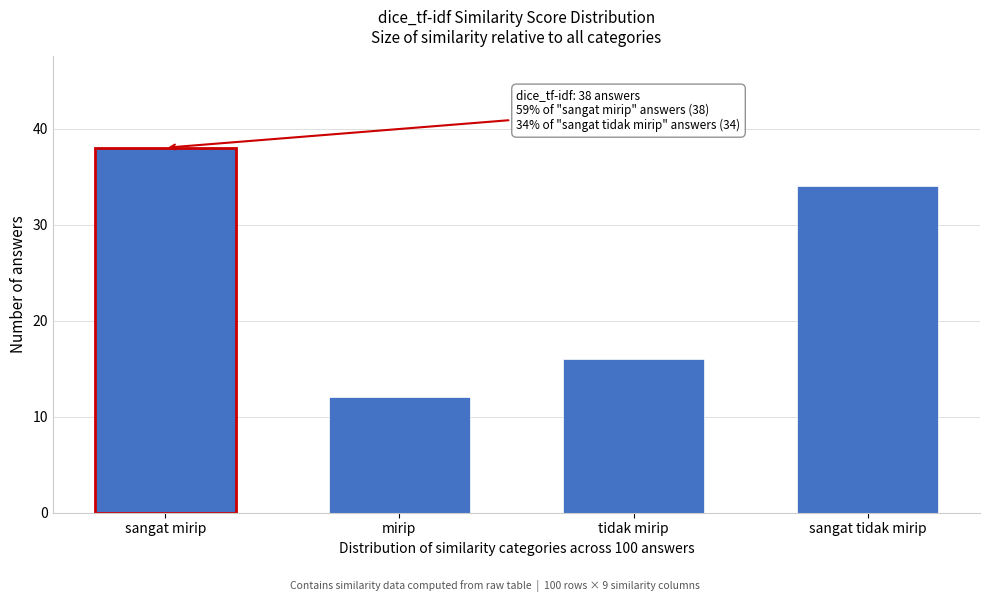

Reading left to right, what are all the values shown in this chart?

sangat mirip=38	mirip=12	tidak mirip=16	sangat tidak mirip=34